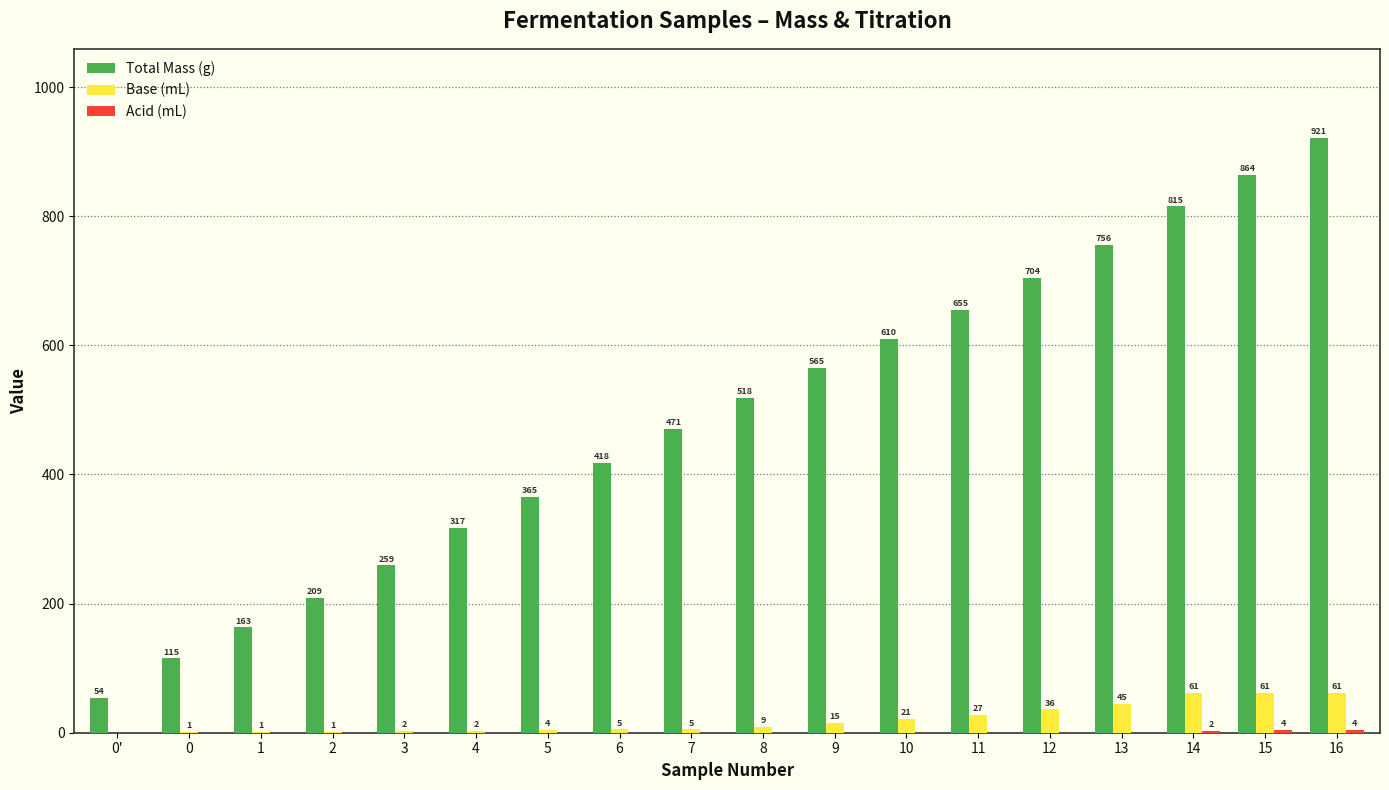

Read the Total Mass (g) value at 13.

756